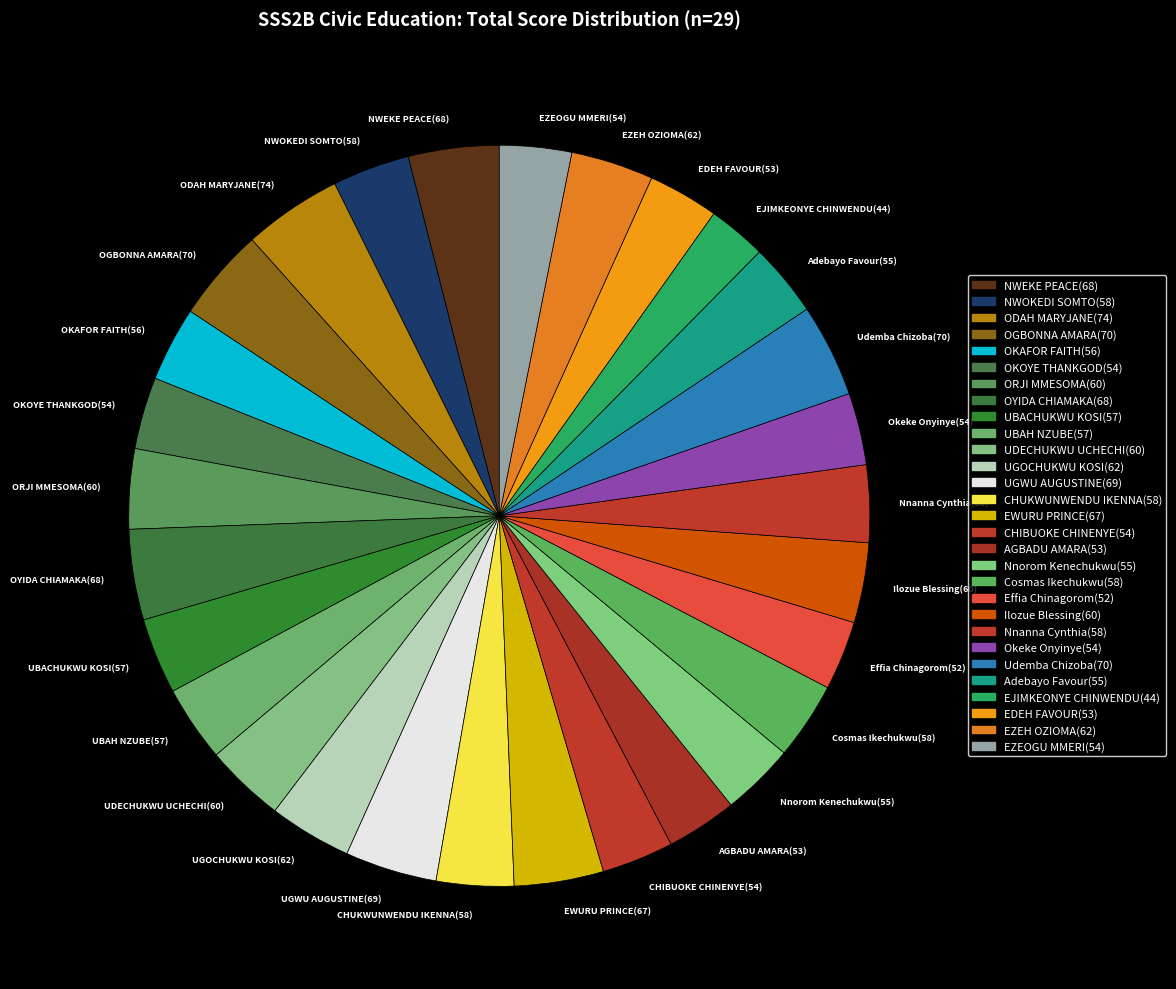

Does ORJI MMESOMA(60) represent more than half of the total?

No